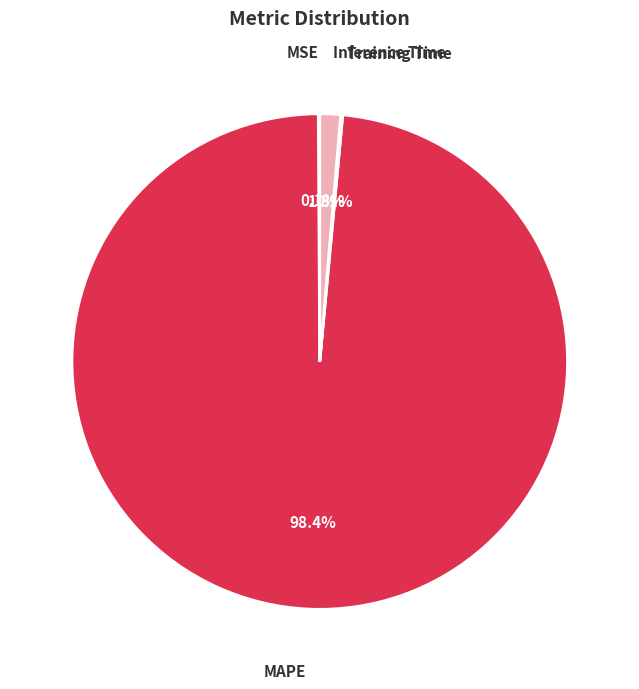

Which has a higher value, Inference Time or MAPE?

MAPE